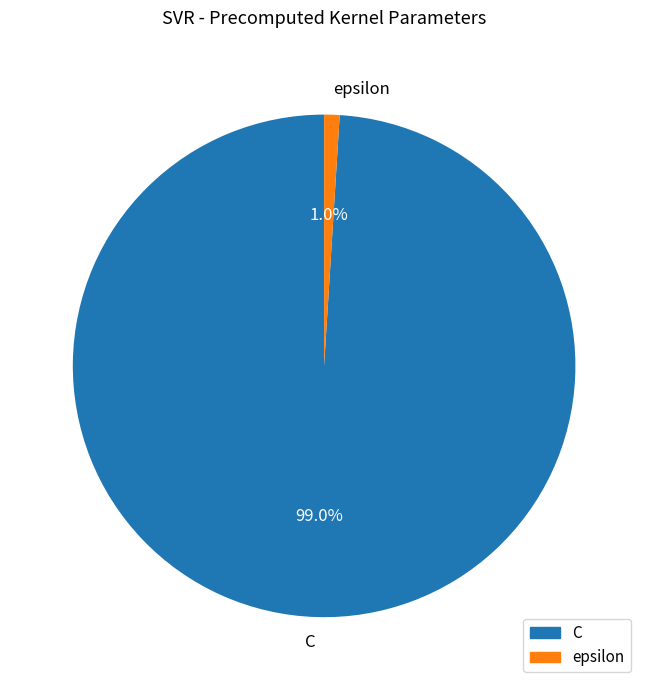

The C slice represents 92% of the pie. True or false?

False